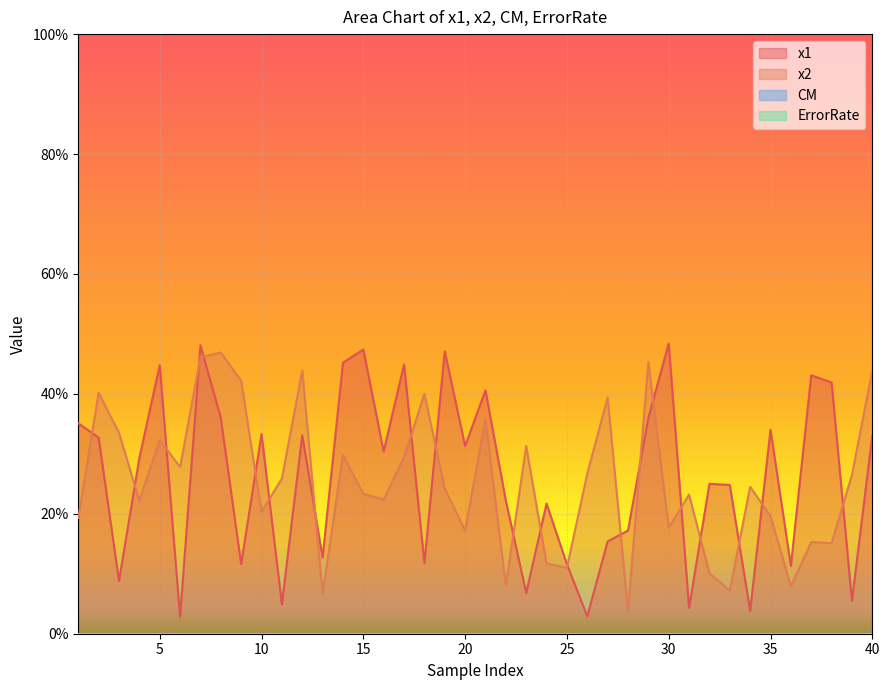

Rank the series by their average value, from highest to lowest.

x1, x2